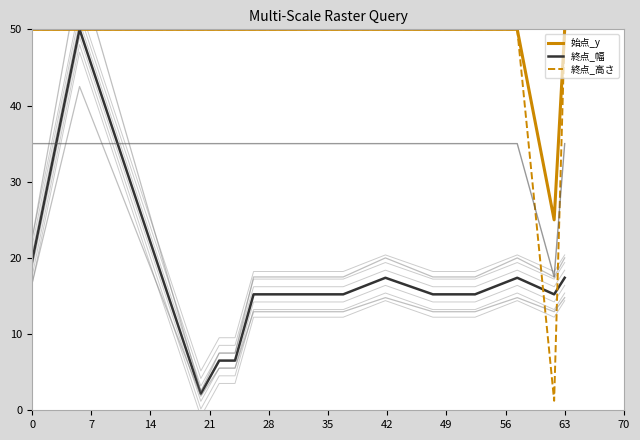

How many values in the 始点_y series are below 50?

1